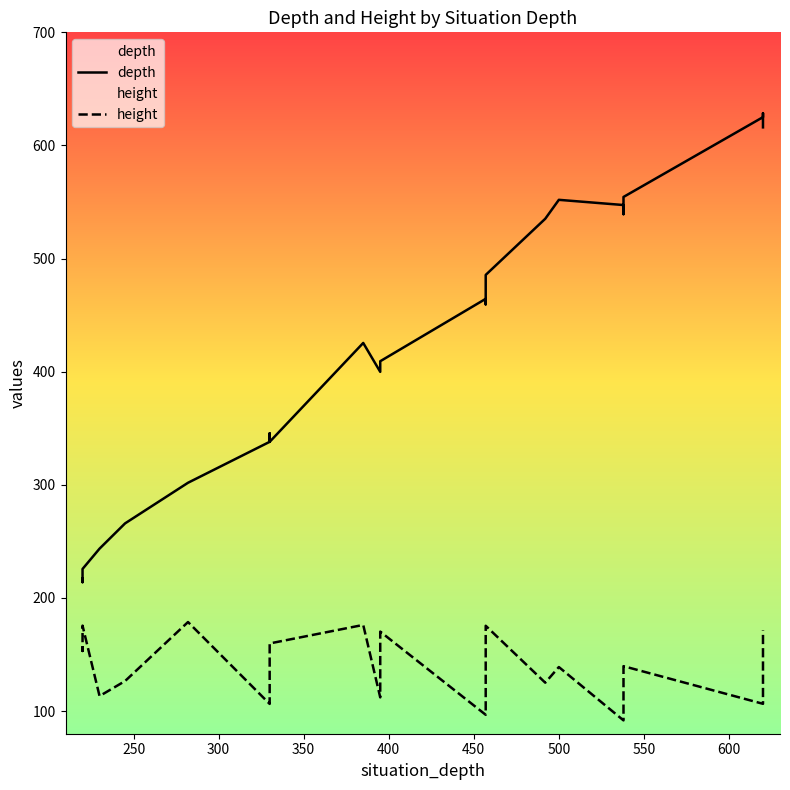

True or false: height has a value of 157.9 at 300.

True